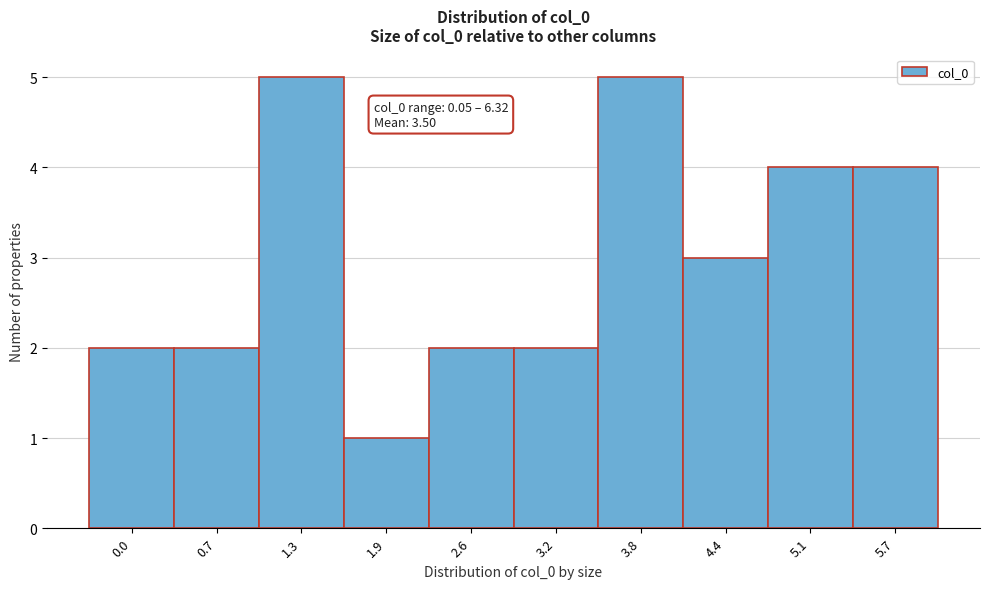

Reading left to right, extract all data points from this chart.

0.0=2	0.7=2	1.3=5	1.9=1	2.6=2	3.2=2	3.8=5	4.4=3	5.1=4	5.7=4